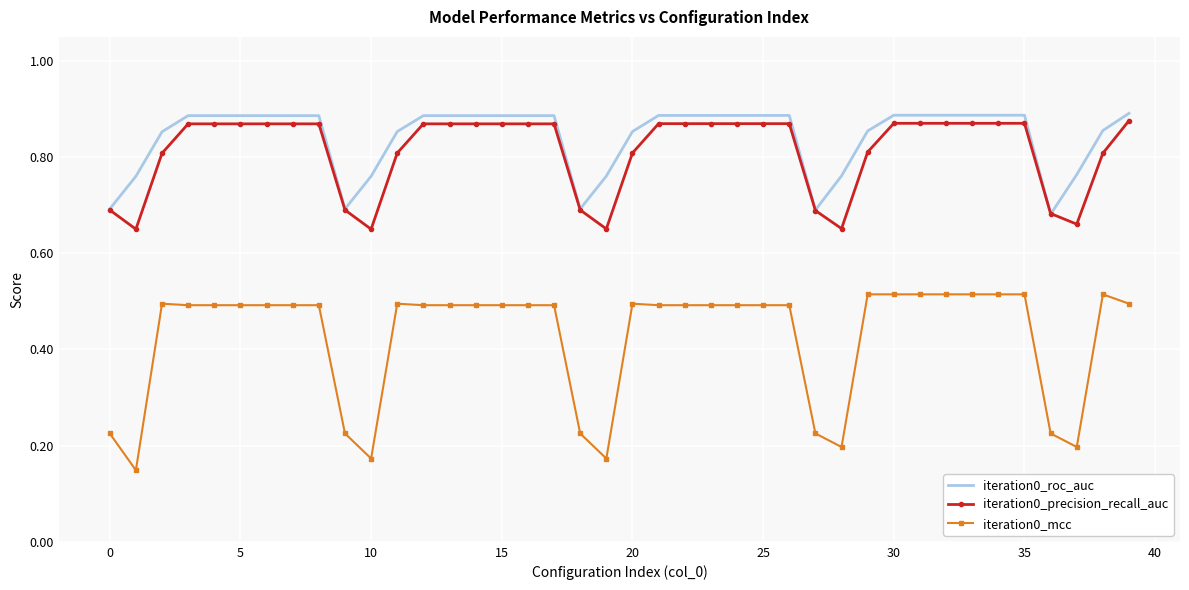

Which series has the widest spread of values?

iteration0_mcc